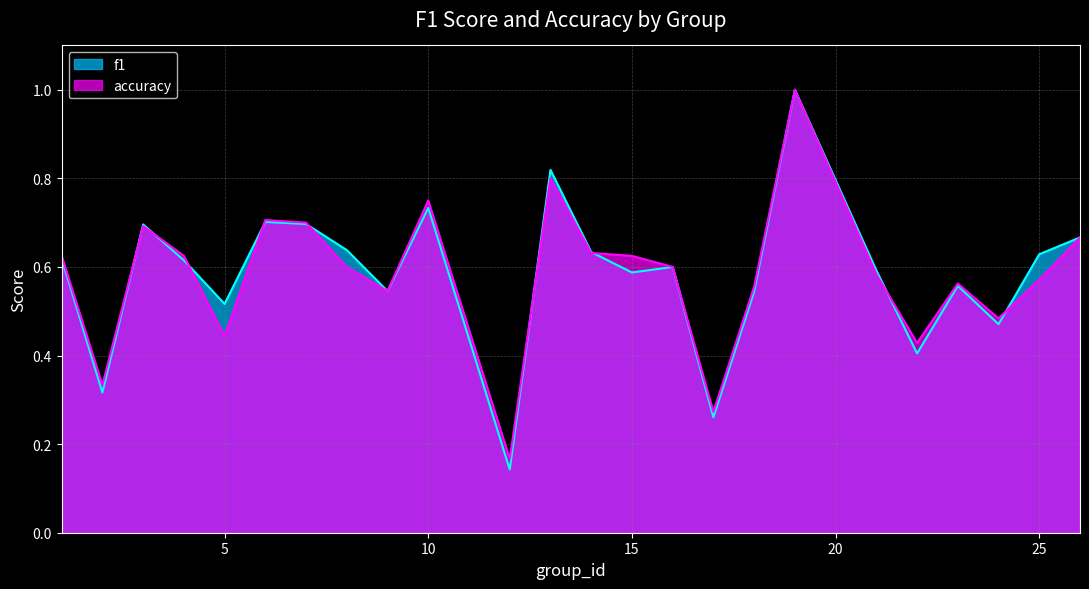

Reading left to right, what are all the values shown in this chart?

f1: 0.6	0.3	0.7	0.6	0.5	0.7	0.7	0.6	0.5	0.7	0.1	0.8	0.6	0.6	0.6	0.3	0.5	1.0	0.6	0.4	0.6	0.5	0.6	0.7
accuracy: 0.6	0.3	0.7	0.6	0.4	0.7	0.7	0.6	0.5	0.8	0.2	0.8	0.6	0.6	0.6	0.3	0.6	1.0	0.6	0.4	0.6	0.5	0.6	0.7